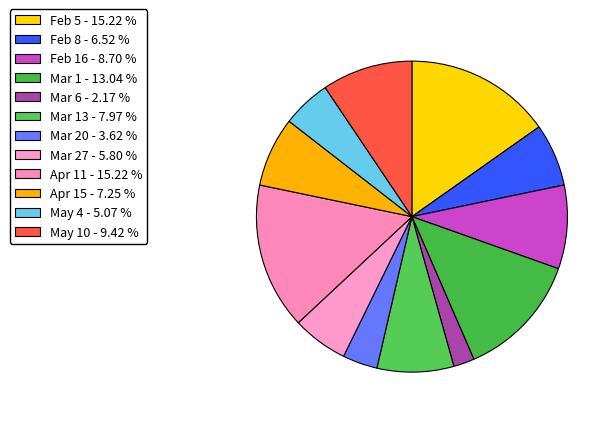

Rank the categories by value from lowest to highest.

Mar 6, Mar 20, May 4, Mar 27, Feb 8, Apr 15, Mar 13, Feb 16, May 10, Mar 1, Feb 5, Apr 11